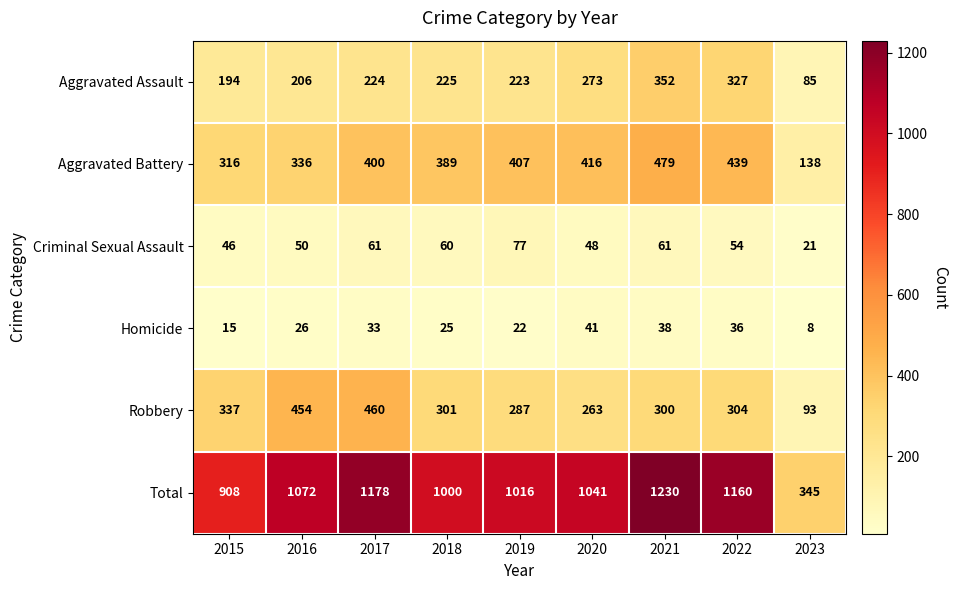

What value does the Robbery series have at 2023, to the nearest 5?

95